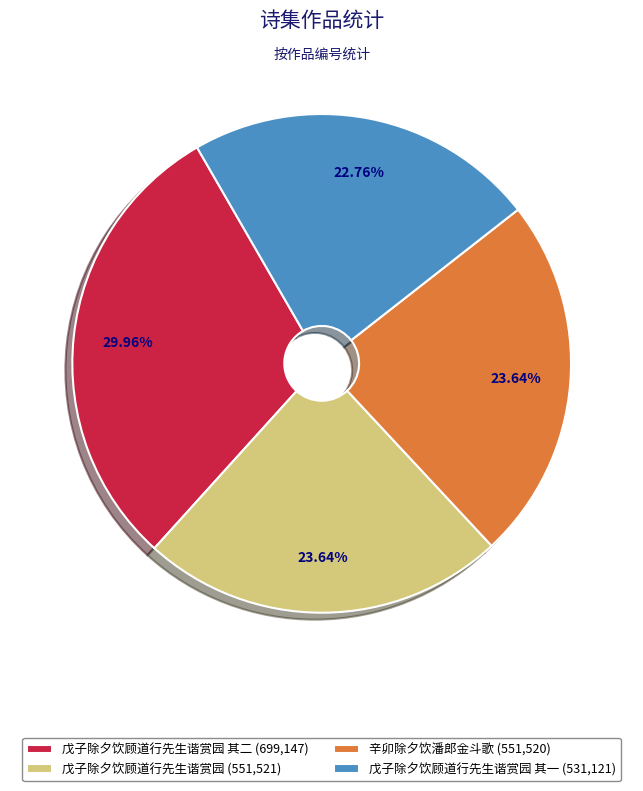

Is there any slice that represents more than half of the pie?

No